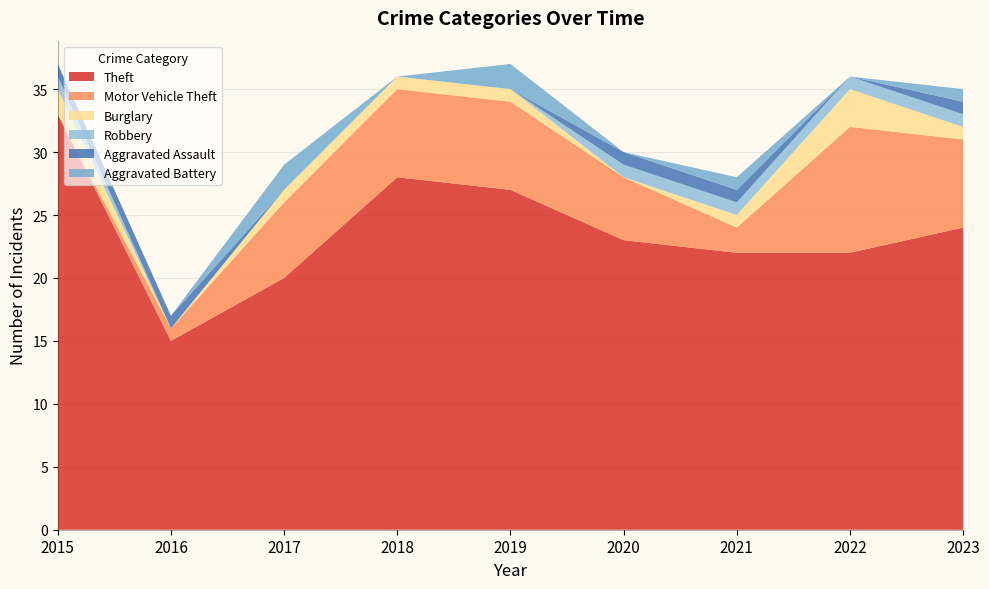

Reading left to right, extract all data points from this chart.

Theft: 2015=33	2016=15	2017=20	2018=28	2019=27	2020=23	2021=22	2022=22	2023=24
Motor Vehicle Theft: 2015=0	2016=1	2017=6	2018=7	2019=7	2020=5	2021=2	2022=10	2023=7
Burglary: 2015=2	2016=0	2017=1	2018=1	2019=1	2020=0	2021=1	2022=3	2023=1
Robbery: 2015=1	2016=0	2017=0	2018=0	2019=0	2020=1	2021=1	2022=1	2023=1
Aggravated Assault: 2015=1	2016=1	2017=0	2018=0	2019=0	2020=1	2021=1	2022=0	2023=1
Aggravated Battery: 2015=0	2016=0	2017=2	2018=0	2019=2	2020=0	2021=1	2022=0	2023=1